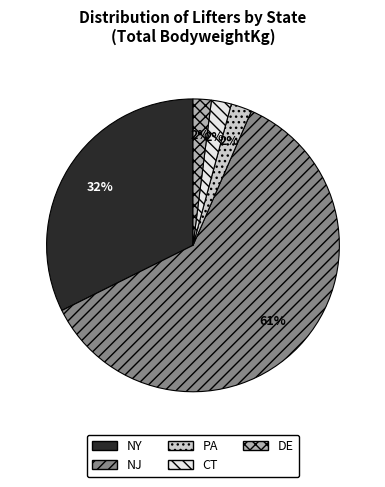

Which has a higher value, NJ or DE?

NJ